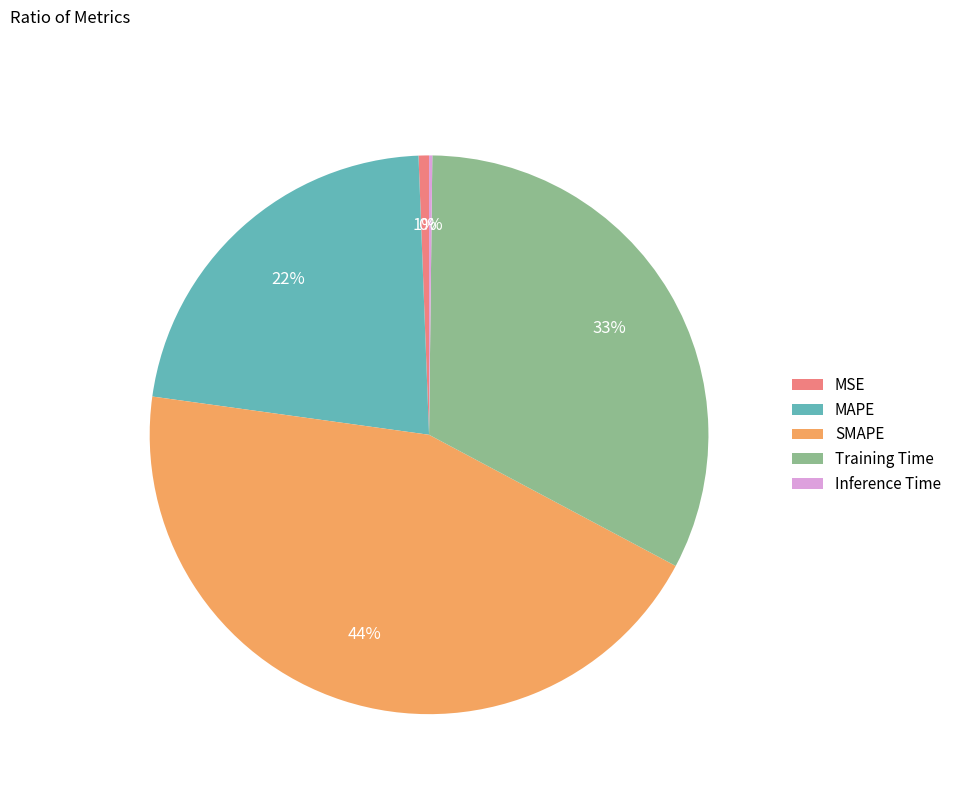

Which category has the biggest portion of the pie?

SMAPE